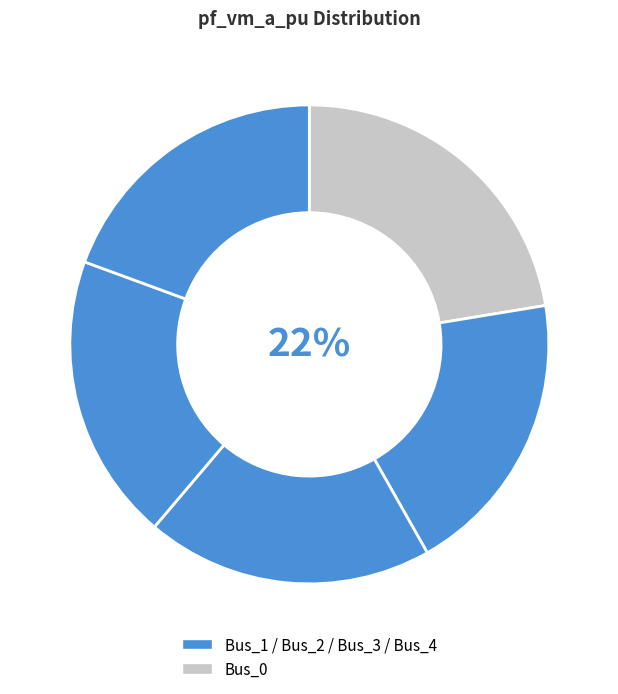

Count the number of slices in the pie.

5